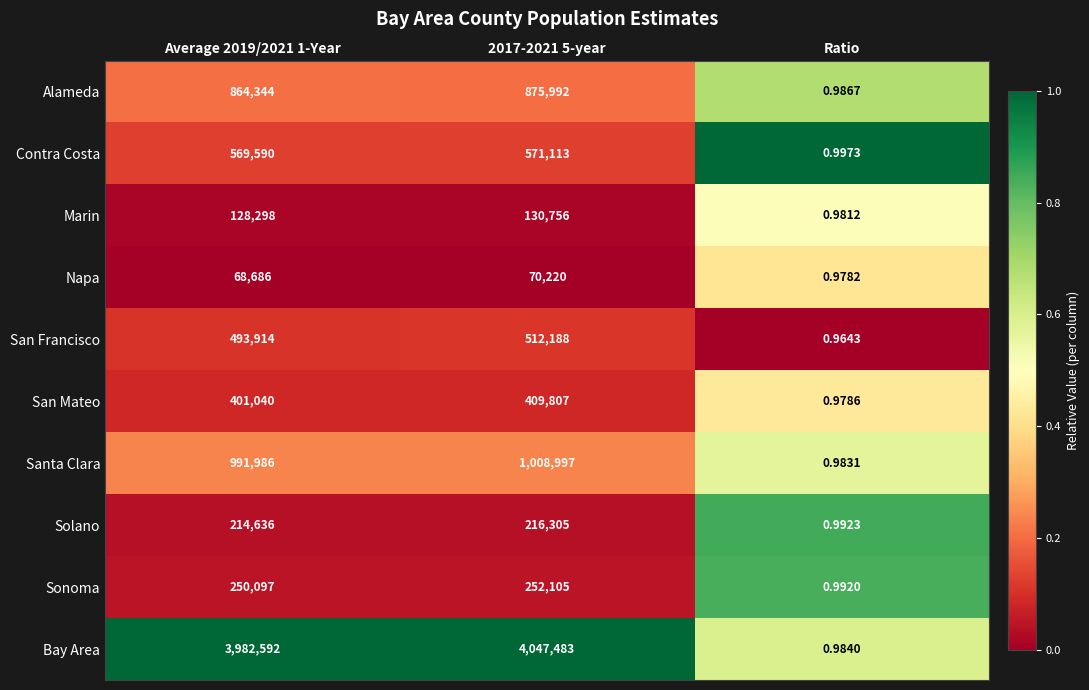

Rank the series by their maximum value, from highest to lowest.

Bay Area, Santa Clara, Alameda, Contra Costa, San Francisco, San Mateo, Sonoma, Solano, Marin, Napa